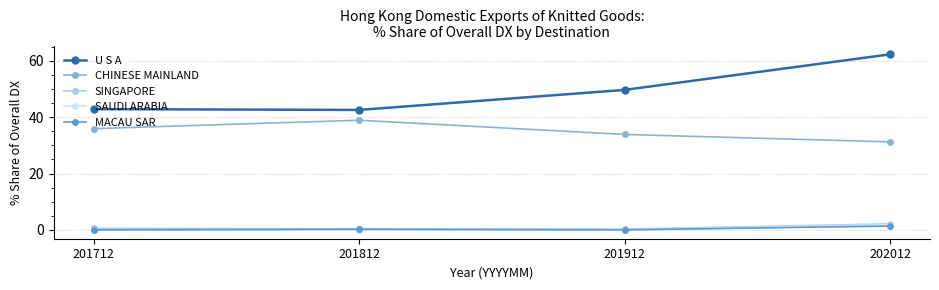

What is the average value of the SINGAPORE series?

0.8